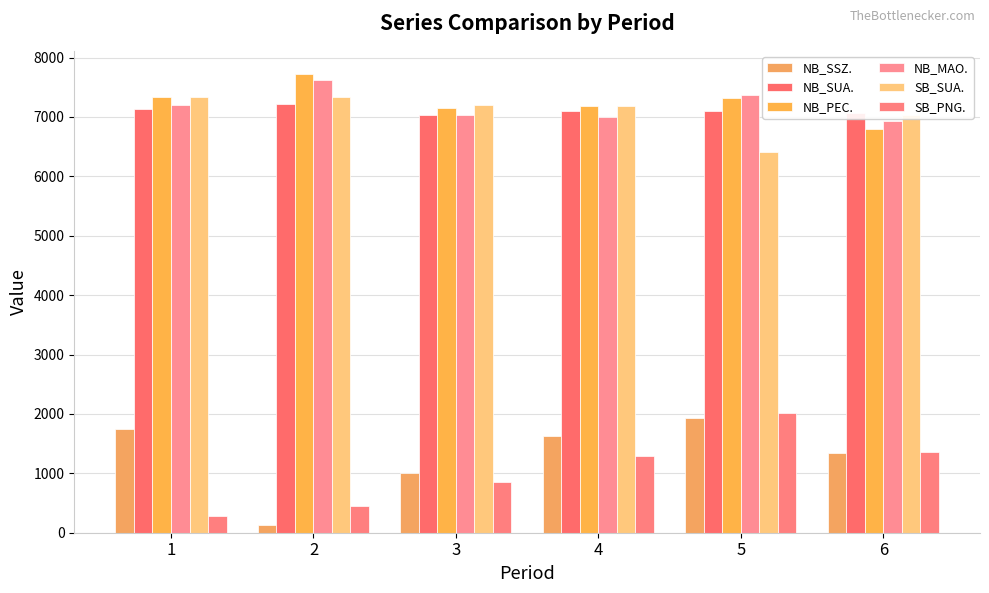

At which category is the sum across all series the highest?

5